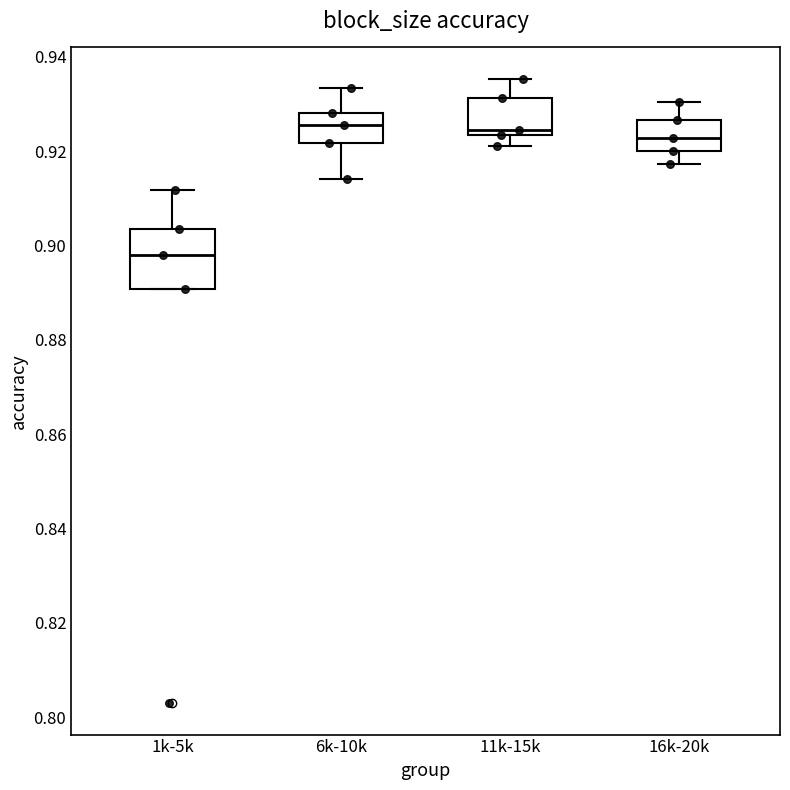

Reading left to right, read every box against the y-axis: the position of its median line, the range the box covers, and the ends of its whiskers. The values are not printed on the chart, so give them approximately, as read against the axis.

1k-5k: median 0.898, box 0.890 to 0.904, whiskers 0.890 to 0.912
6k-10k: median 0.926, box 0.922 to 0.928, whiskers 0.914 to 0.934
11k-15k: median 0.924 (just above the box's lower edge), box 0.924 to 0.932, whiskers 0.922 to 0.936
16k-20k: median 0.922, box 0.920 to 0.926, whiskers 0.918 to 0.930